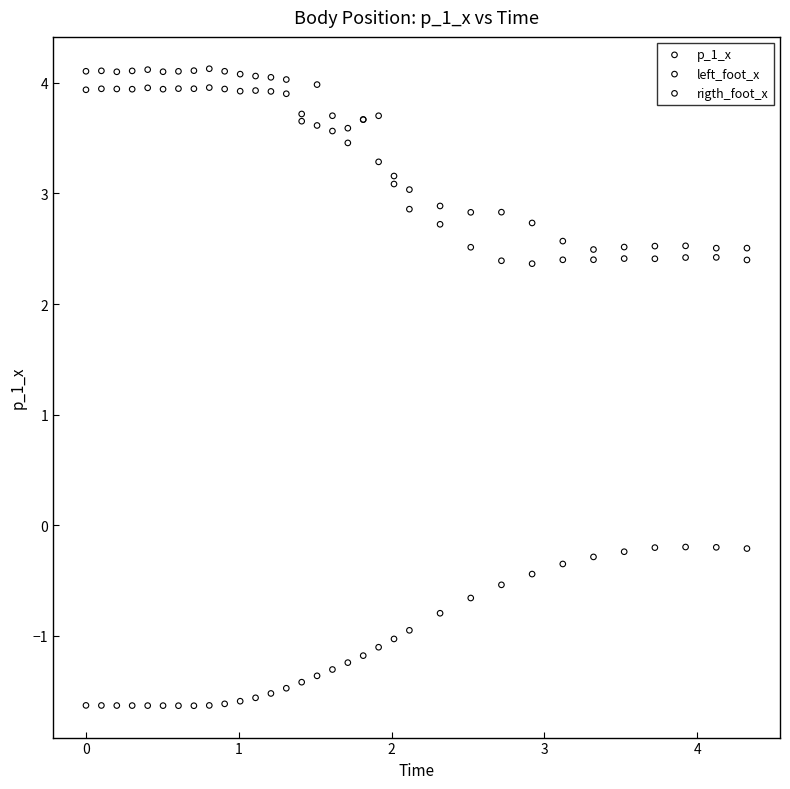

Which series contains the lowest Y value?

p_1_x